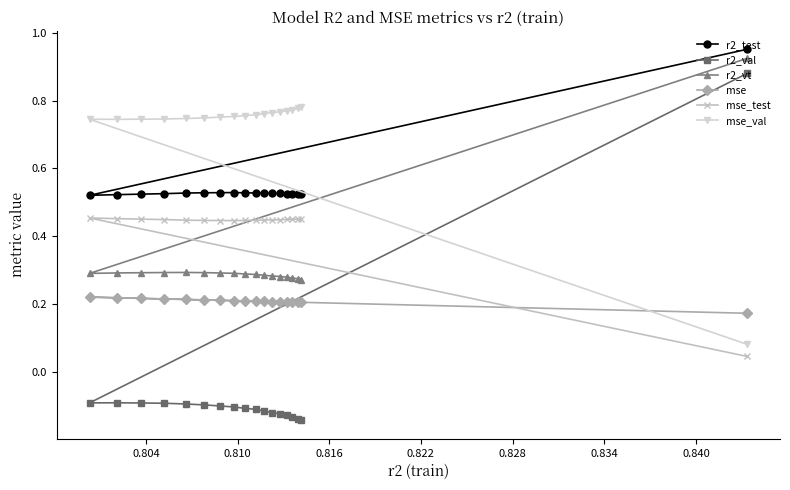

Which series has the largest total across all categories?

mse_val